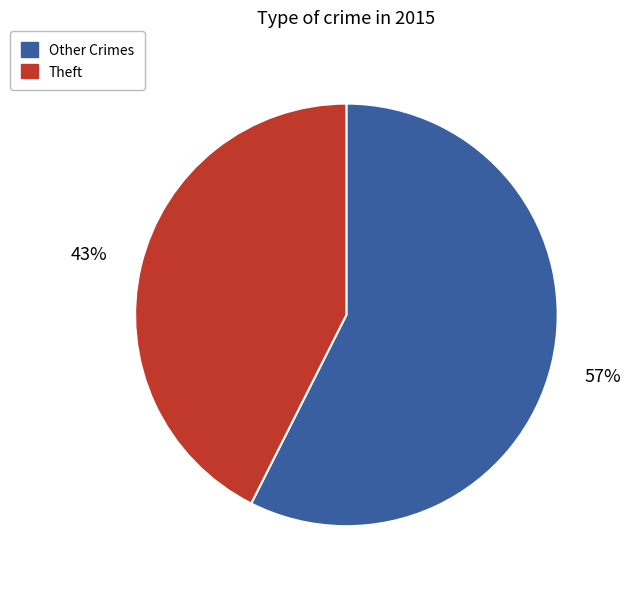

The Other Crimes slice represents 57% of the pie. True or false?

True